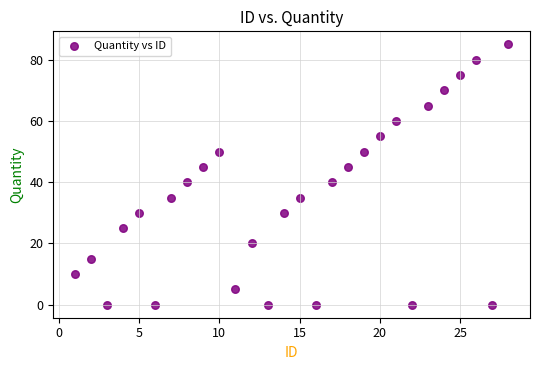

What is the range of Y values (max minus min)?

85